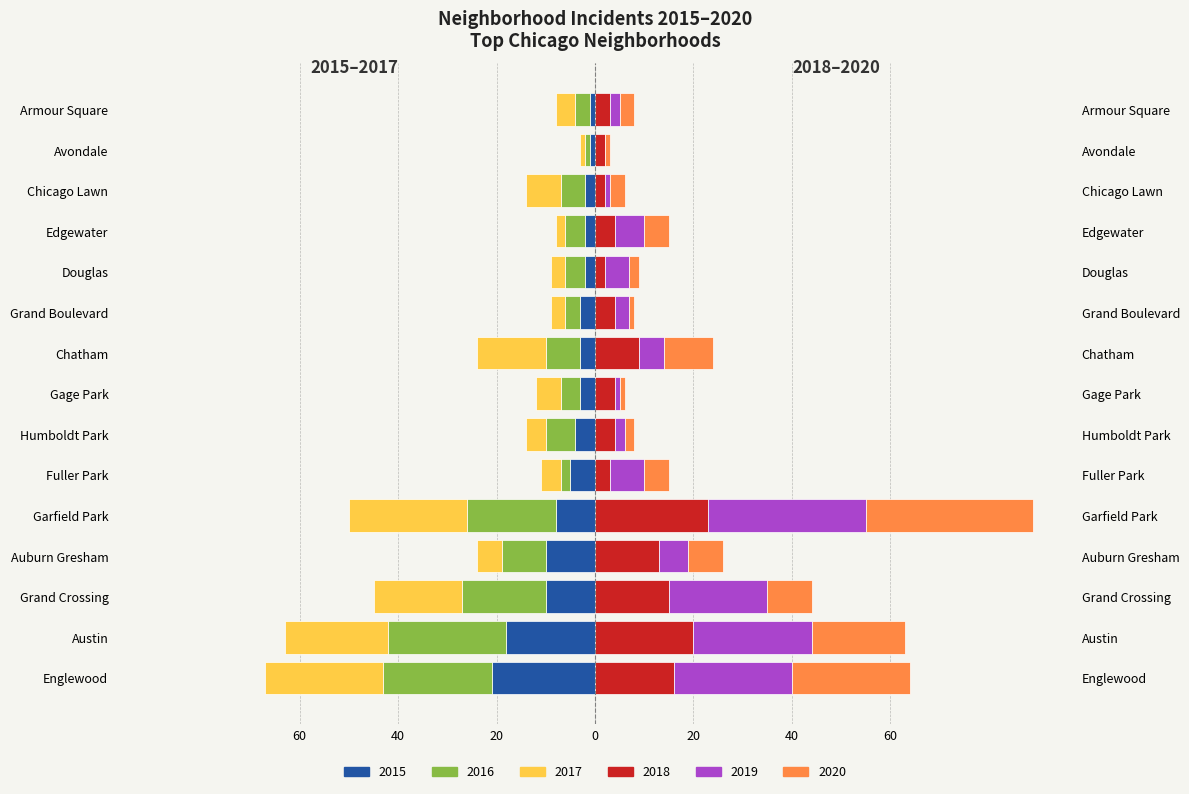

Reading right to left, what are all the values shown in this chart?

2015: -1	-1	-2	-2	-2	-3	-3	-3	-4	-5	-8	-10	-10	-18	-21
2016: -3	-1	-5	-4	-4	-3	-7	-4	-6	-2	-18	-9	-17	-24	-22
2017: -4	-1	-7	-2	-3	-3	-14	-5	-4	-4	-24	-5	-18	-21	-24
2018: 3	2	2	4	2	4	9	4	4	3	23	13	15	20	16
2019: 2	0	1	6	5	3	5	1	2	7	32	6	20	24	24
2020: 3	1	3	5	2	1	10	1	2	5	34	7	9	19	24